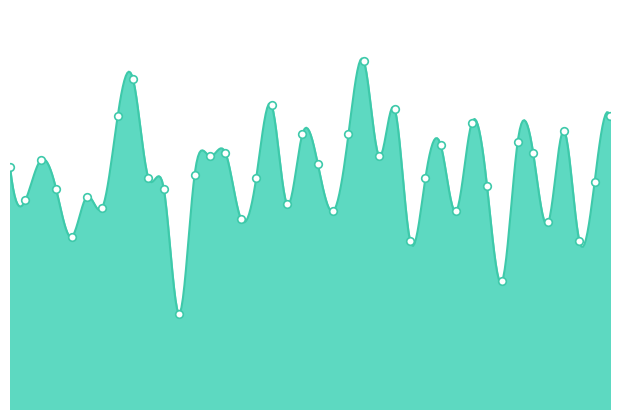

Approximately how many times larger is the value at 2018-06-24 compared to 2018-02-11?

1.2